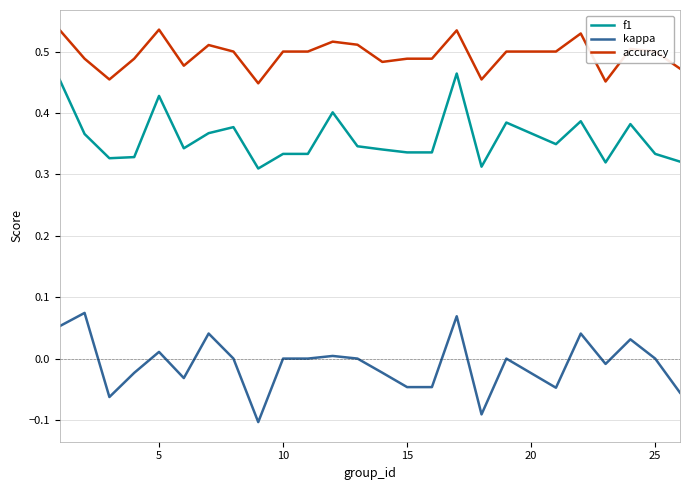

Rank the series by their average value, from highest to lowest.

accuracy, f1, kappa